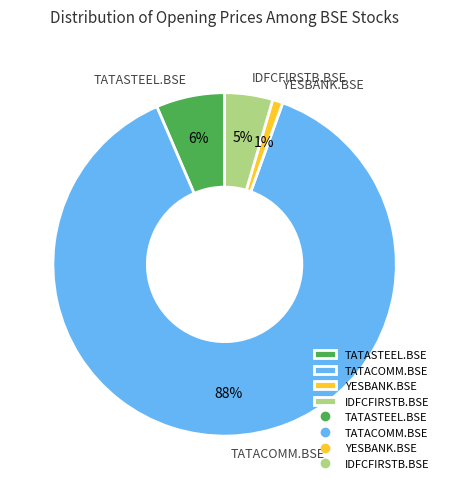

Is it true that TATACOMM.BSE is 88% of the pie?

True